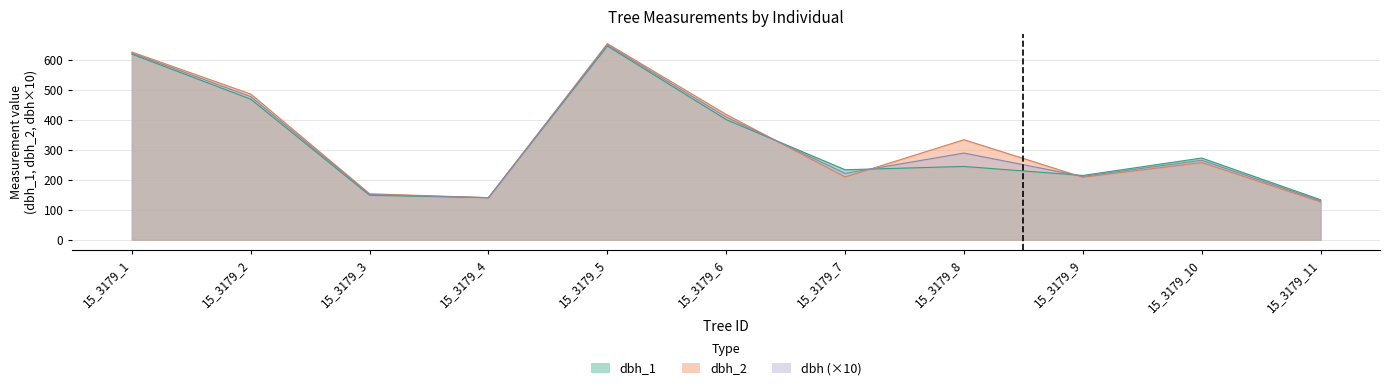

Reading left to right, extract all data points from this chart.

dbh_1: 618.0	468.0	148.0	140.0	645.0	400.0	233.0	244.0	214.0	272.0	133.0
dbh_2: 625.0	485.0	153.0	140.0	653.0	417.0	209.0	333.0	208.0	257.0	126.0
dbh: 621.5	476.5	150.5	140.0	649.0	408.5	221.0	288.5	211.0	264.5	129.5